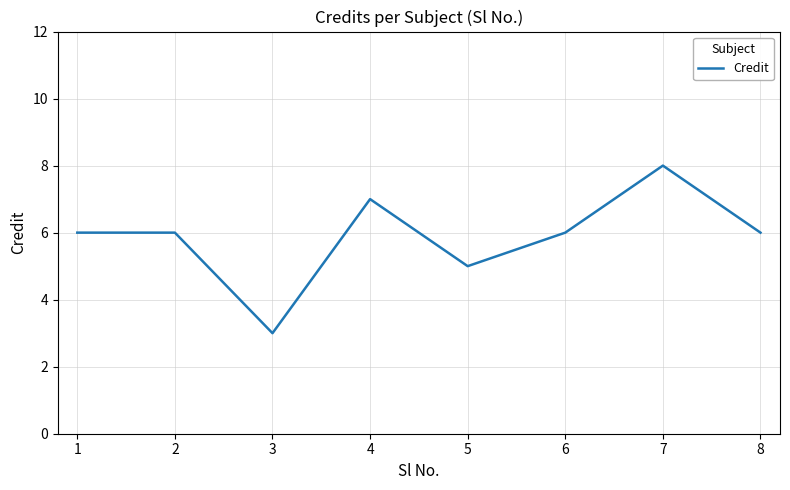

What is the average value?

6